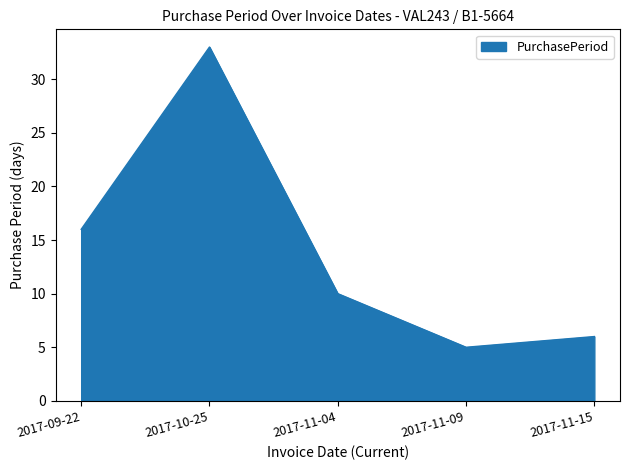

What is the sum of all values?

70